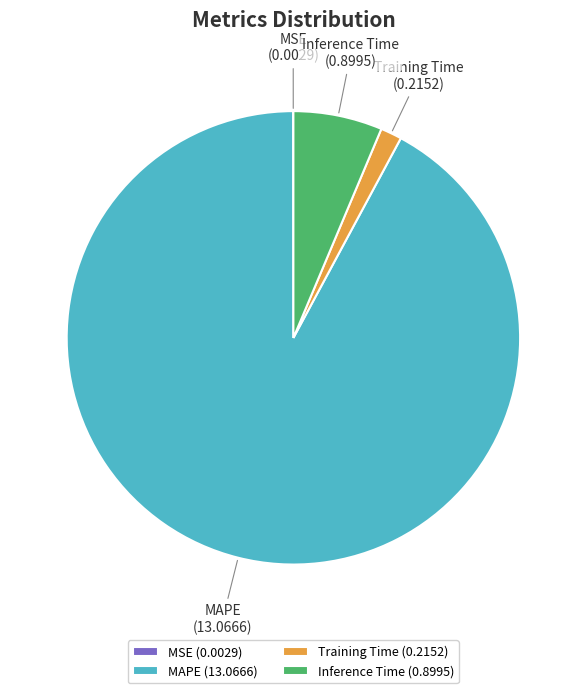

The Inference Time slice represents 6% of the pie. True or false?

True